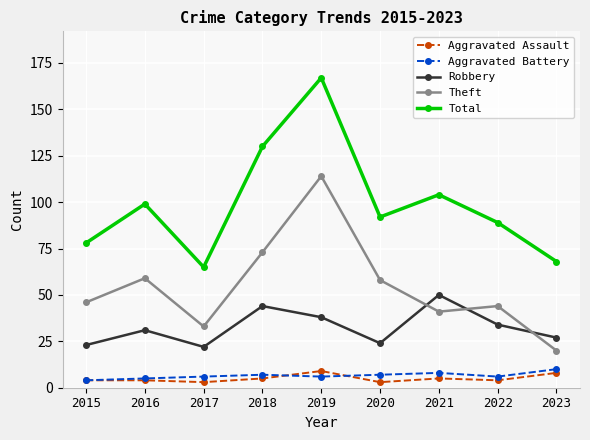

True or false: Total has a value of 89 at 2022.

True